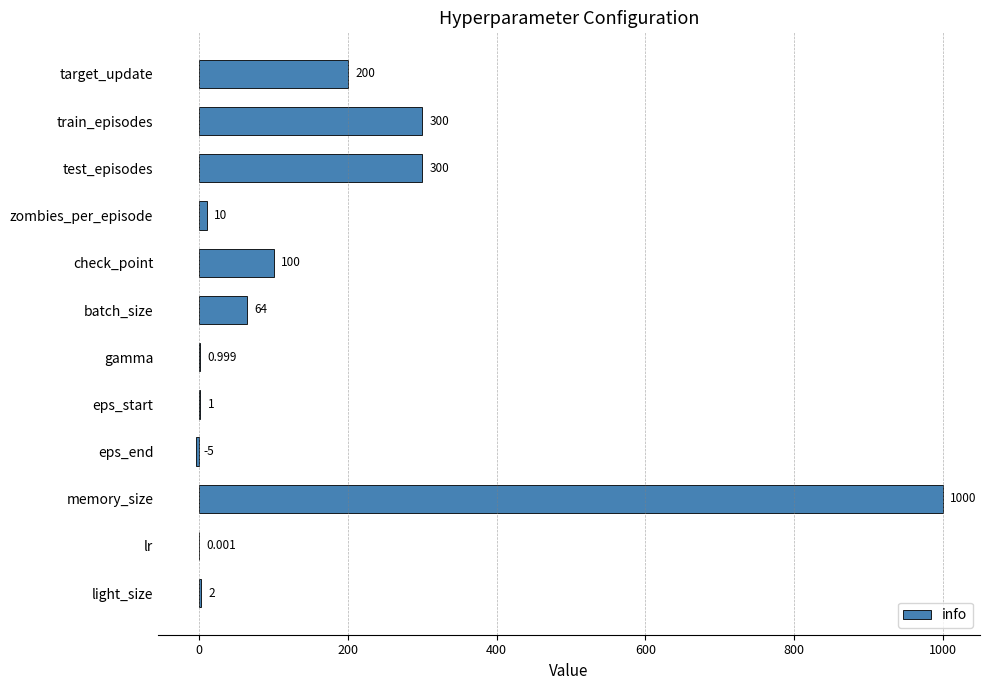

Which category has the highest value across all series?

memory_size